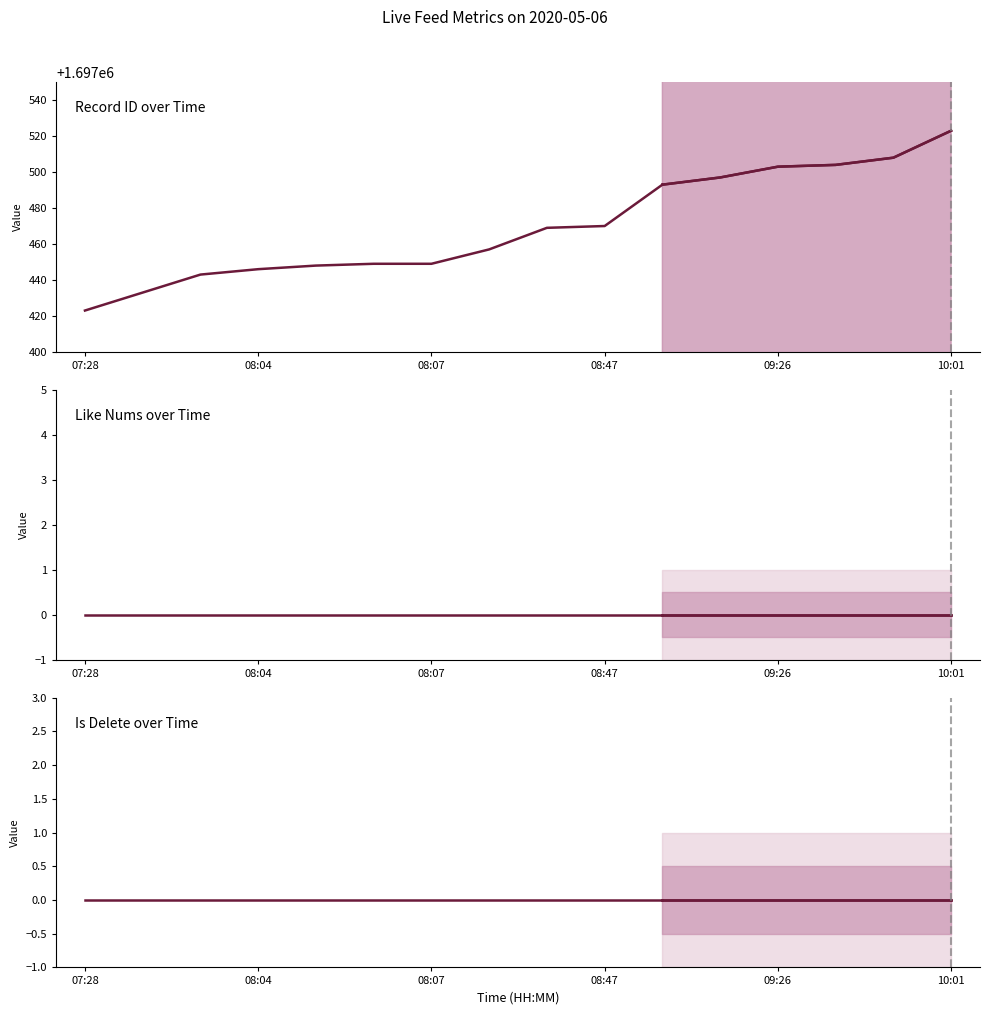

Does the chart have visible grid lines?

No